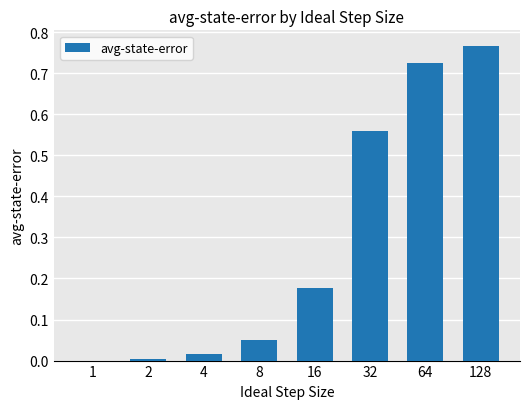

What is the sum of all values?

2.3